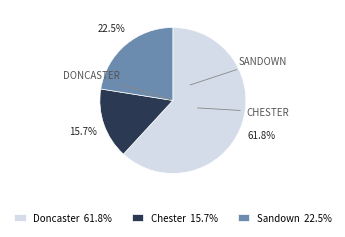

Rank the categories by value from lowest to highest.

Chester 15.7%, Sandown 22.5%, Doncaster 61.8%